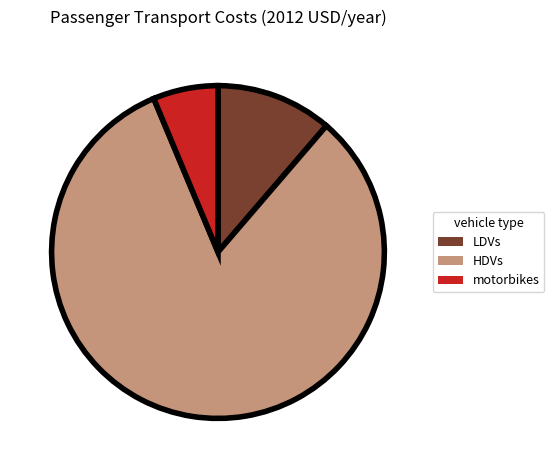

What is the smallest slice in the pie chart?

motorbikes